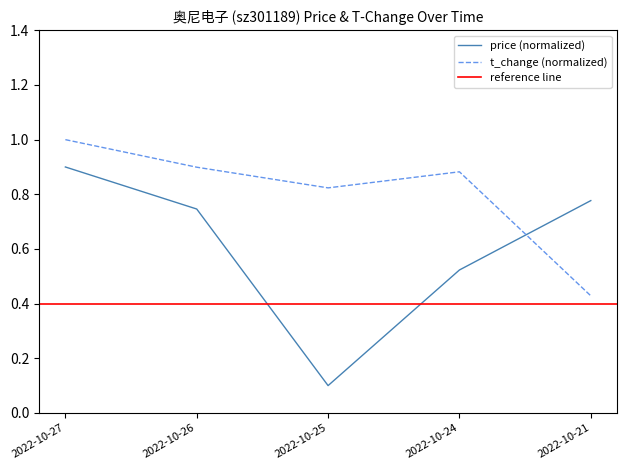

How many intersections are there between t_change and price?

1